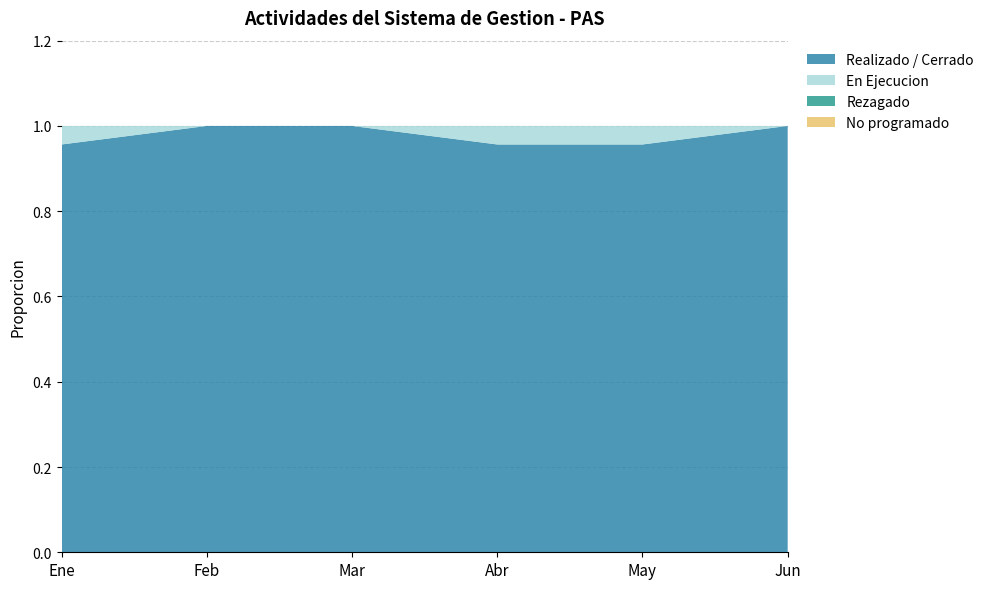

Reading right to left, list all the values displayed in this chart.

Realizado / Cerrado: Jun=1.0	May=1.0	Abr=1.0	Mar=1.0	Feb=1.0	Ene=1.0
En Ejecucion: Jun=0.0	May=0.0	Abr=0.0	Mar=0.0	Feb=0.0	Ene=0.0
Rezagado: Jun=0.0	May=0.0	Abr=0.0	Mar=0.0	Feb=0.0	Ene=0.0
No programado: Jun=0.0	May=0.0	Abr=0.0	Mar=0.0	Feb=0.0	Ene=0.0